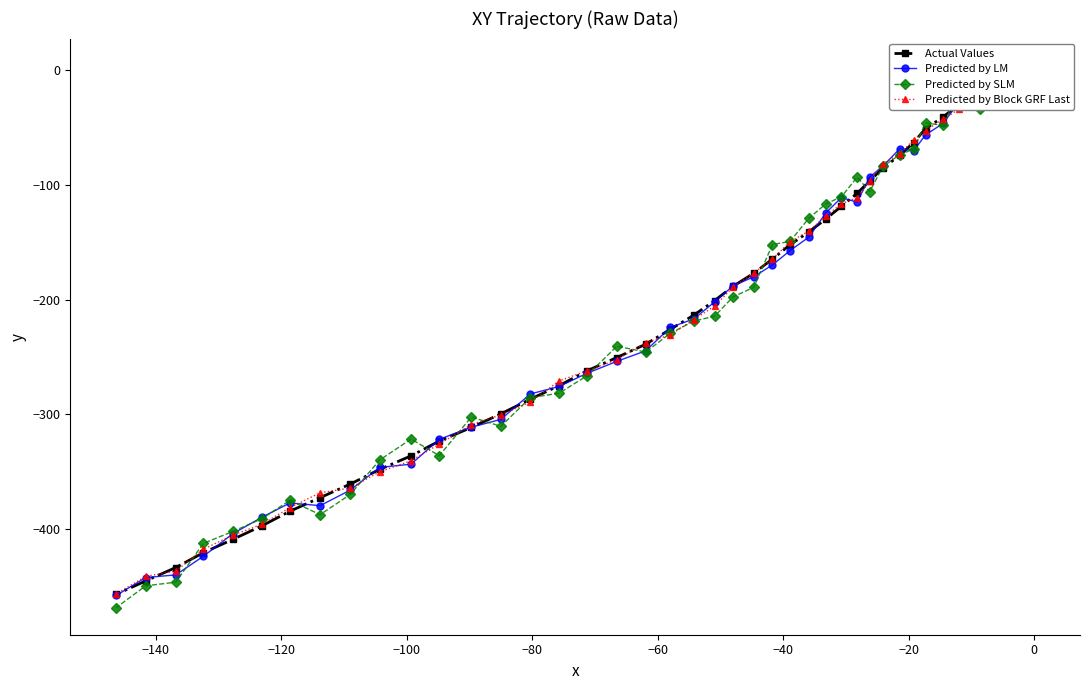

Which series has the largest total across all categories?

Actual Values